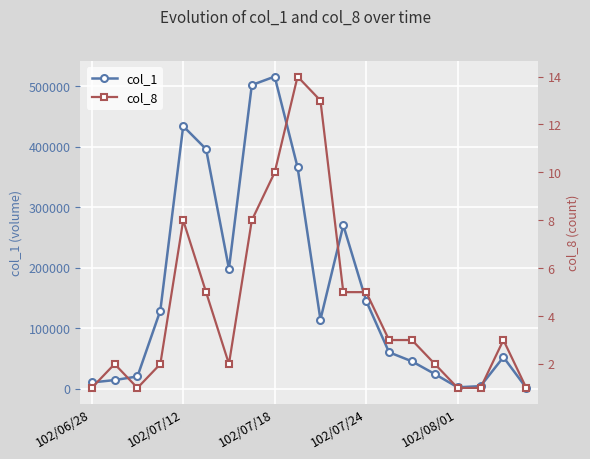

Is the value of col_8 at 18 greater than the value of col_1 at 10?

No